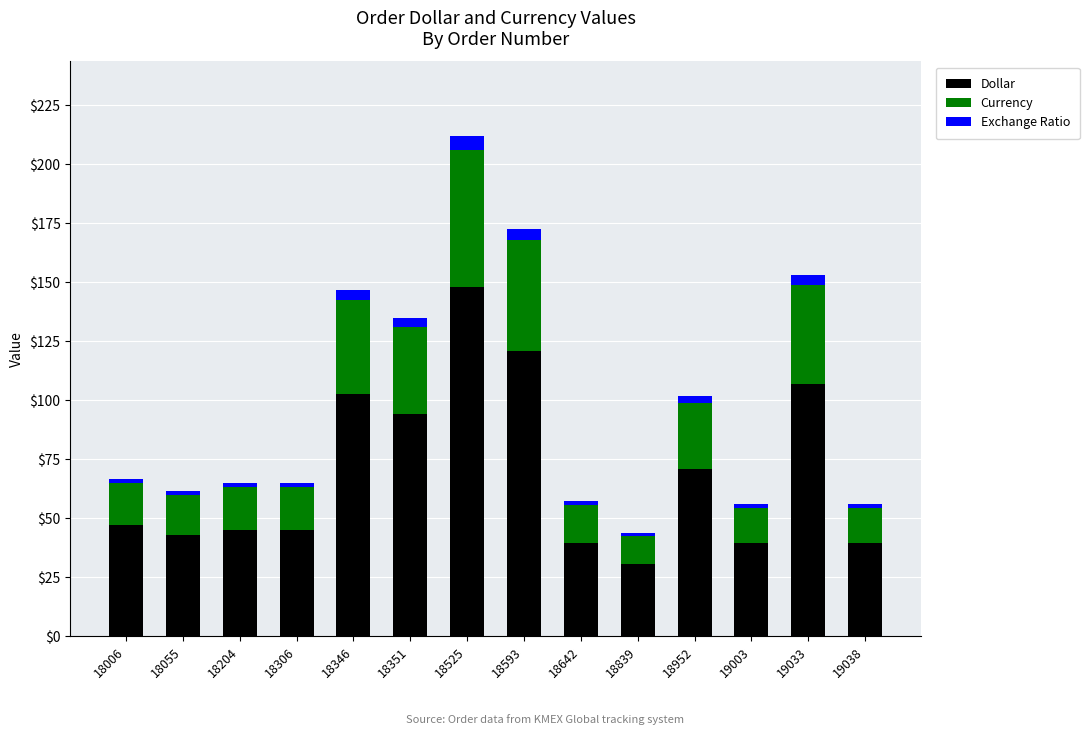

What is the total value across all series at 18952?

101.8